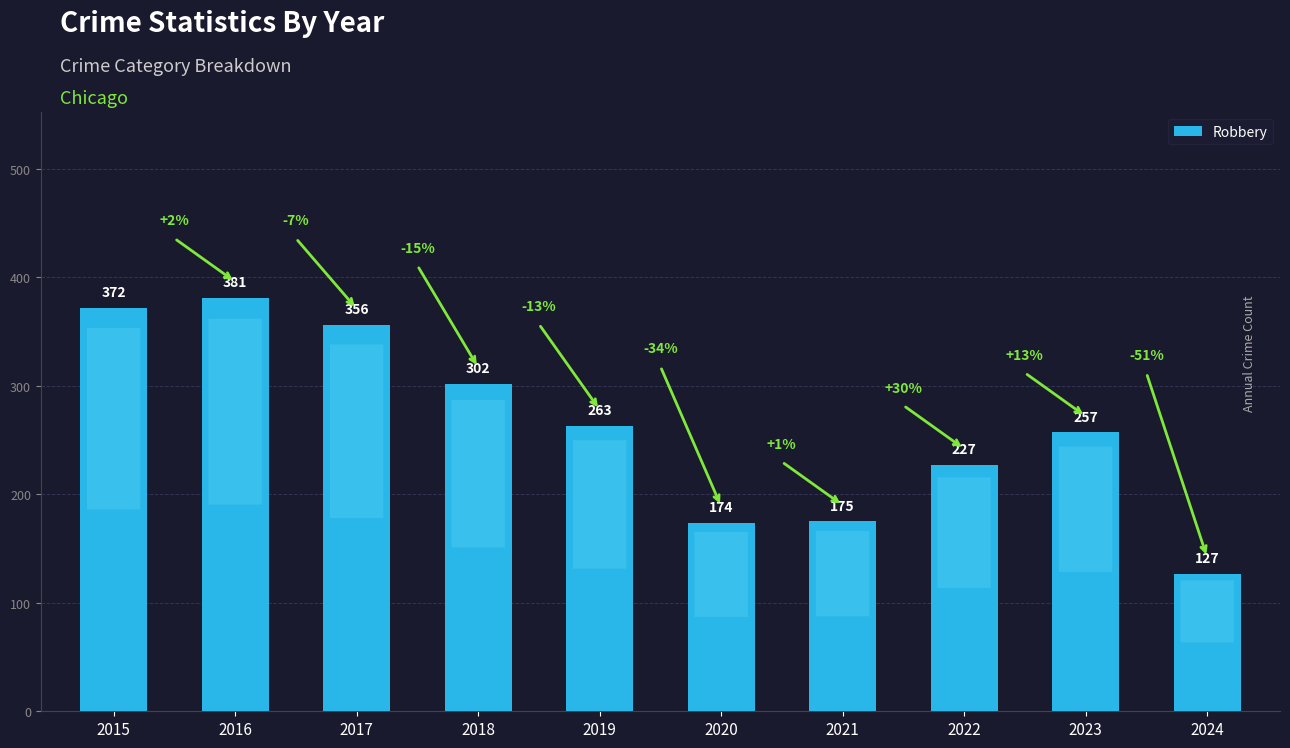

What is the average value?

263